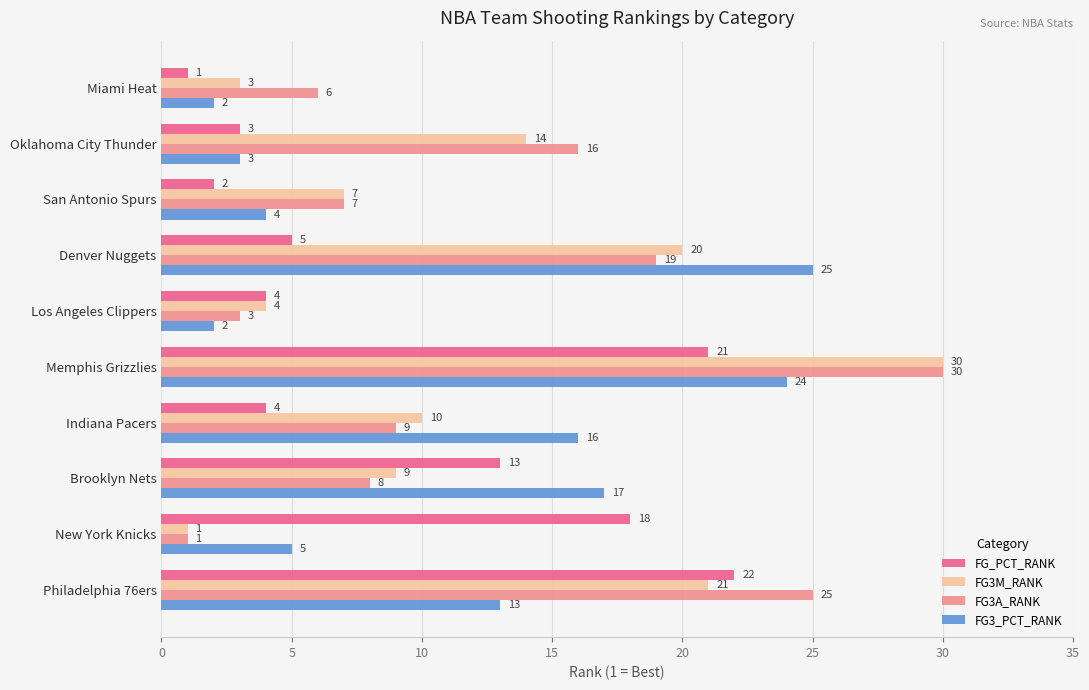

Rank the series by their average value, from highest to lowest.

FG3A_RANK, FG3M_RANK, FG3_PCT_RANK, FG_PCT_RANK